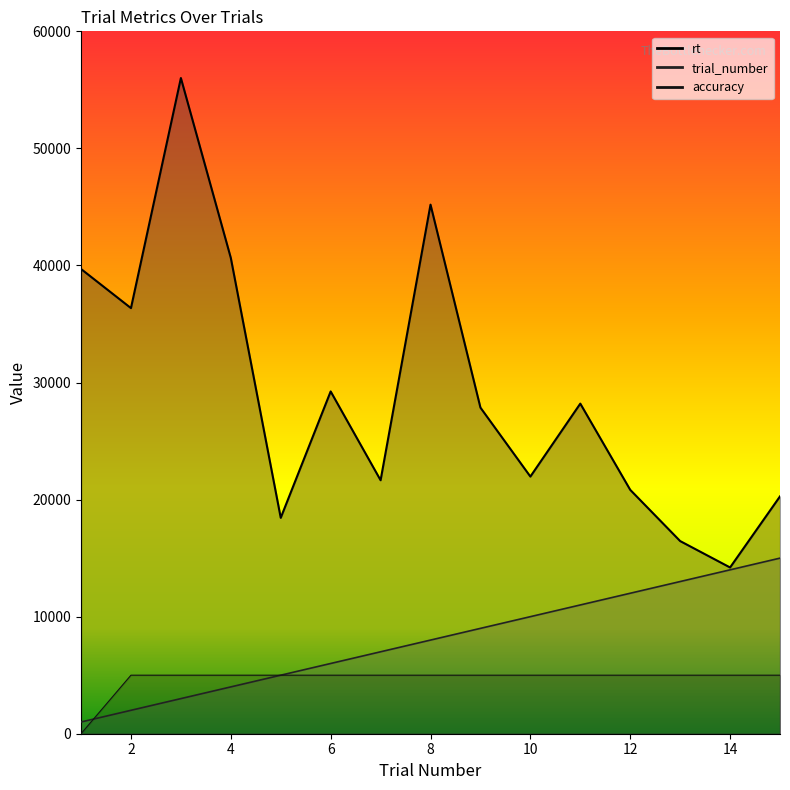

What is the value of the accuracy point at the 14th from the left?

5000